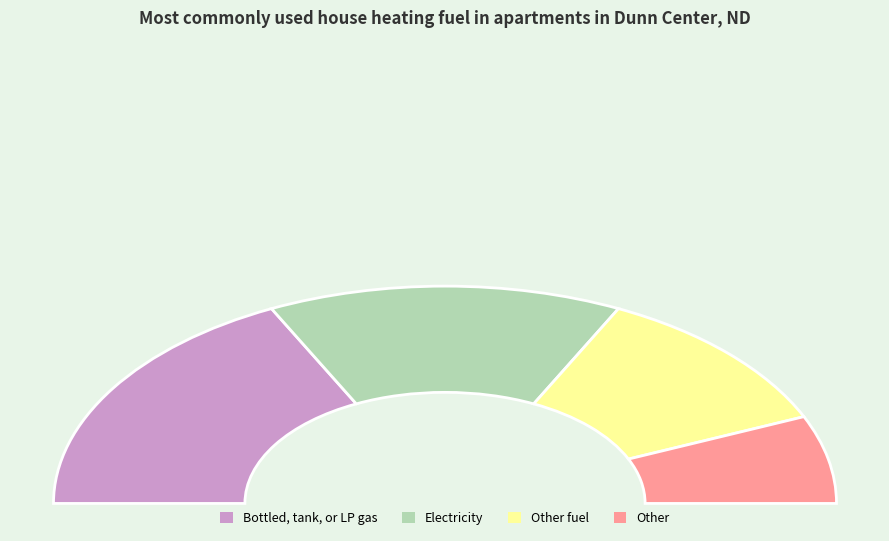

What percentage is the 4 slice, to the nearest percent?

9%